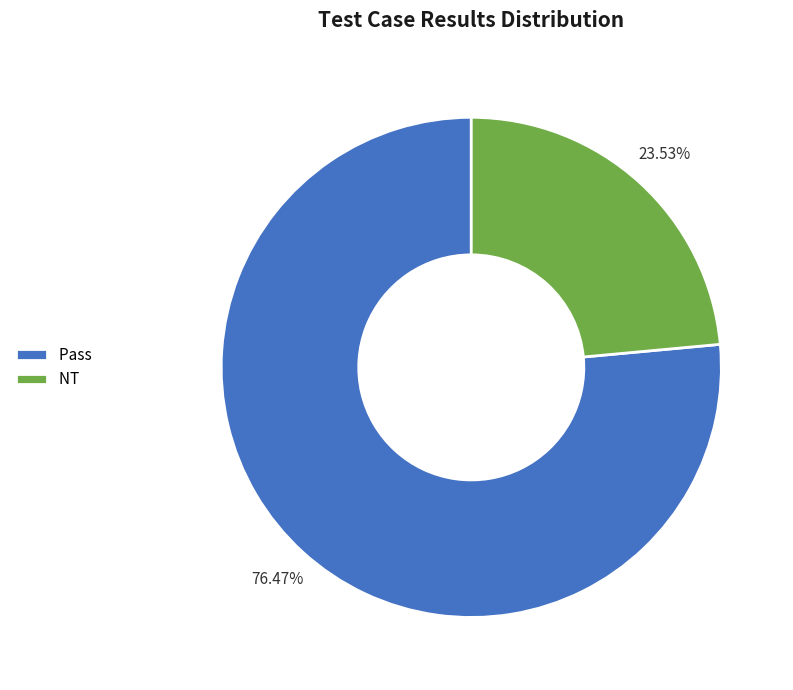

Does Pass account for over 50% of the chart?

Yes